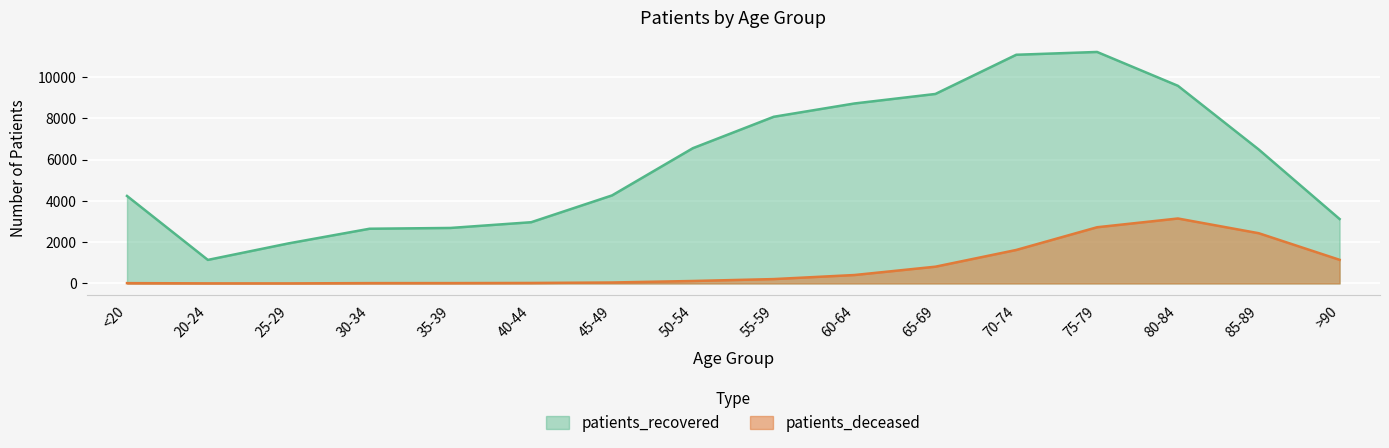

Reading left to right, transcribe all the data shown in this chart.

patients_deceased: 15	4	3	16	17	23	46	119	211	408	811	1621	2721	3145	2432	1144
patients_recovered: 4237	1140	1941	2649	2687	2965	4263	6550	8071	8716	9176	11074	11210	9571	6486	3120